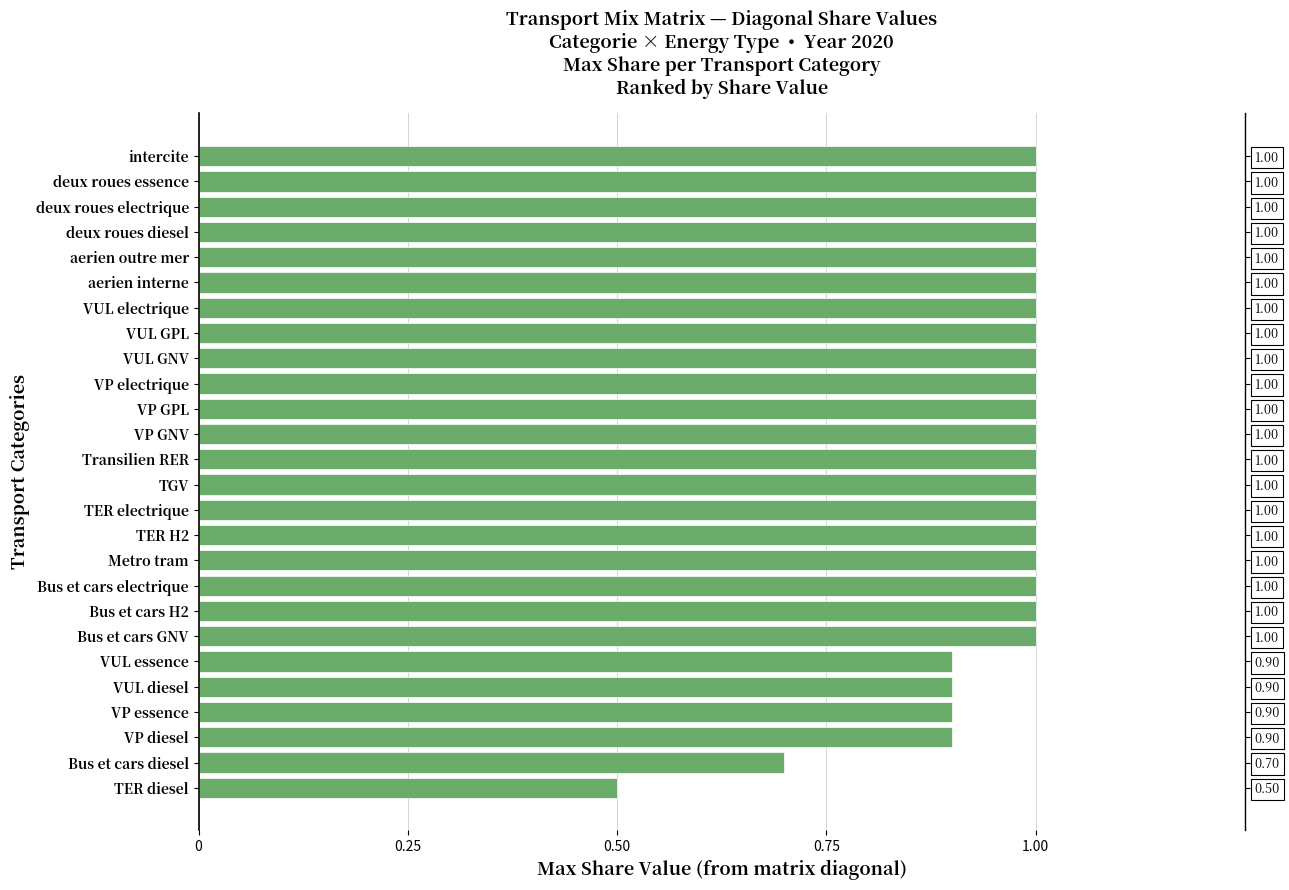

Which has a higher value, deux roues electrique or VUL electrique?

deux roues electrique